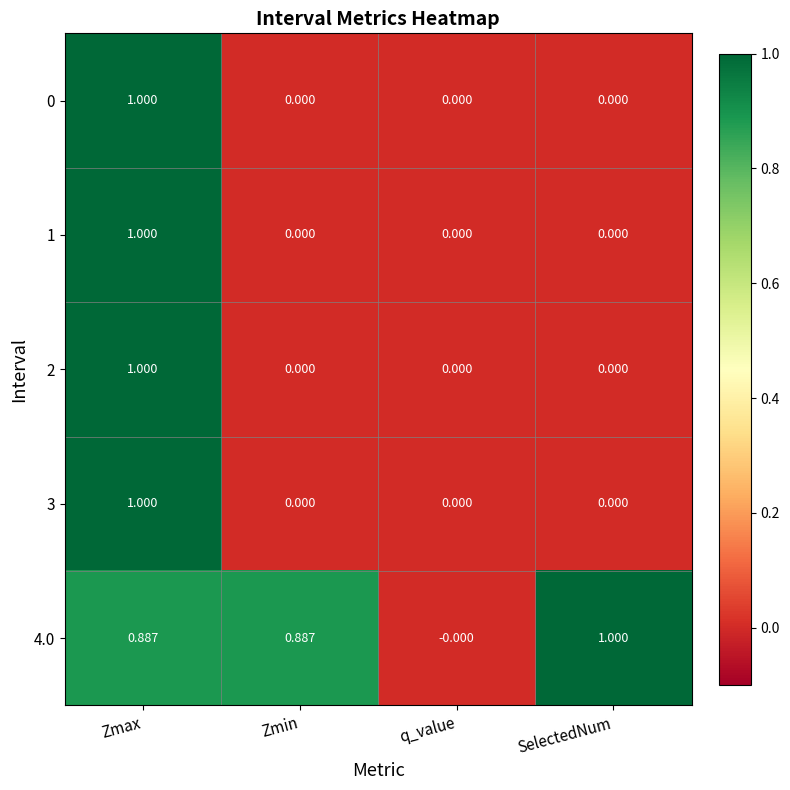

Between Zmin and q_value, which series saw the biggest shift?

4.0